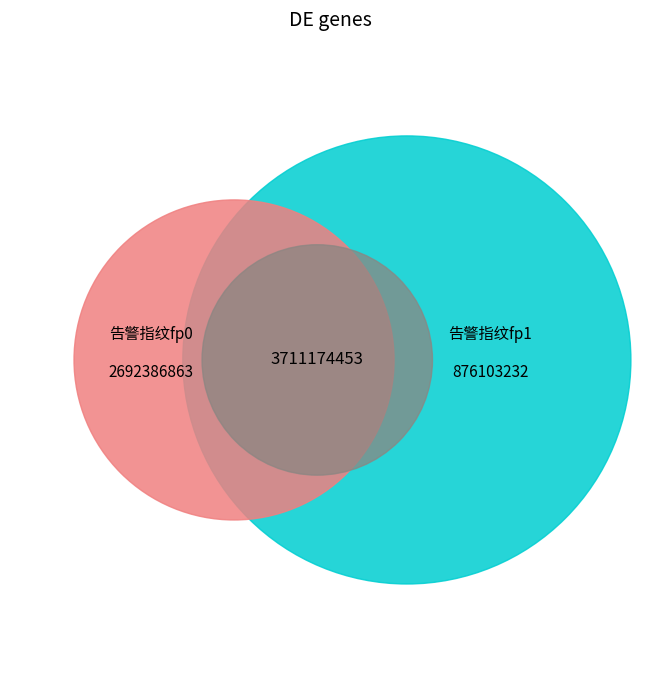

Does 2692386863 account for over 50% of the chart?

No